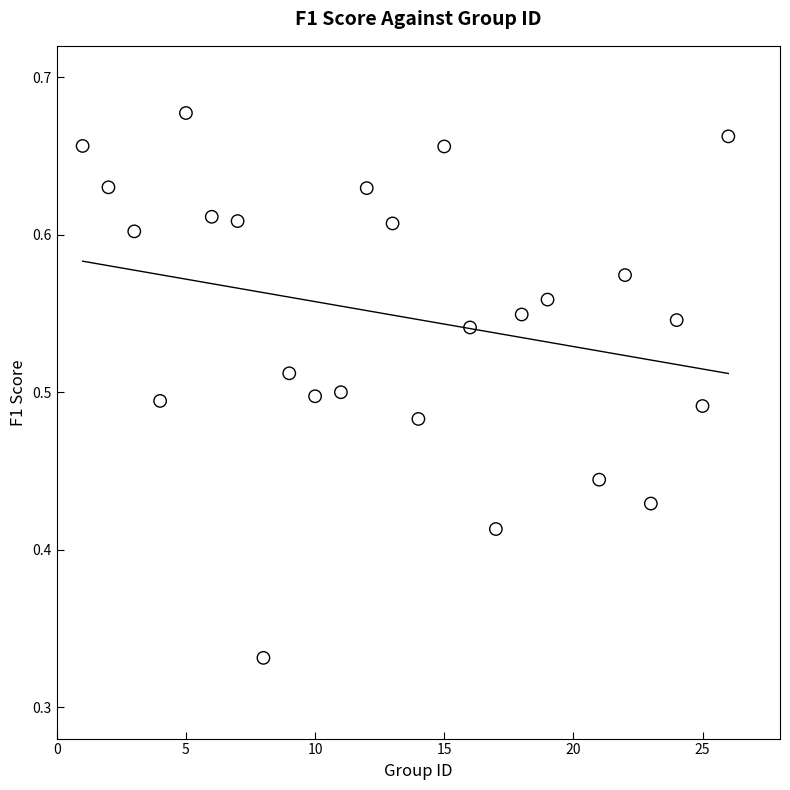

What is the range of X values (max minus min)?

25.0